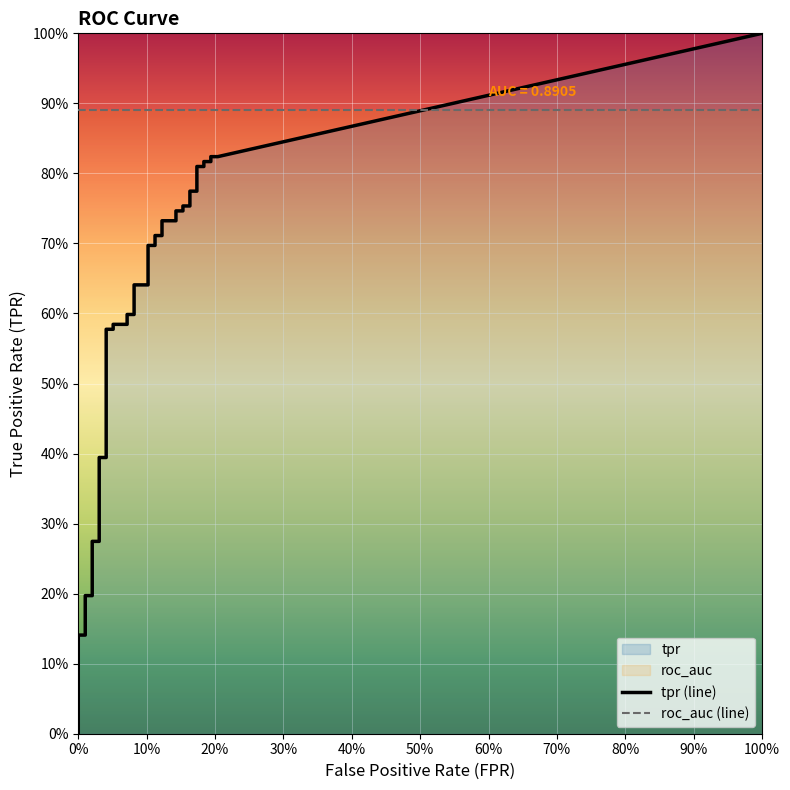

What is the label of the 20th point from the left?

19